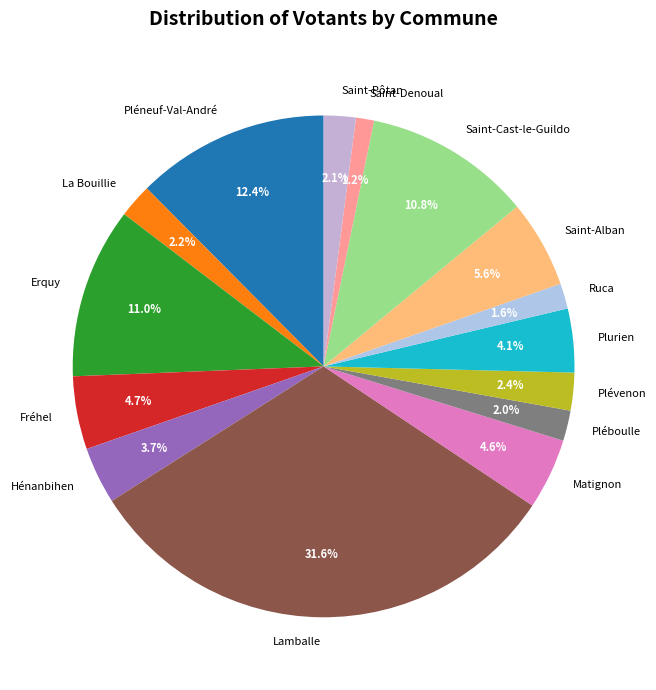

Is Matignon the majority of the pie?

No